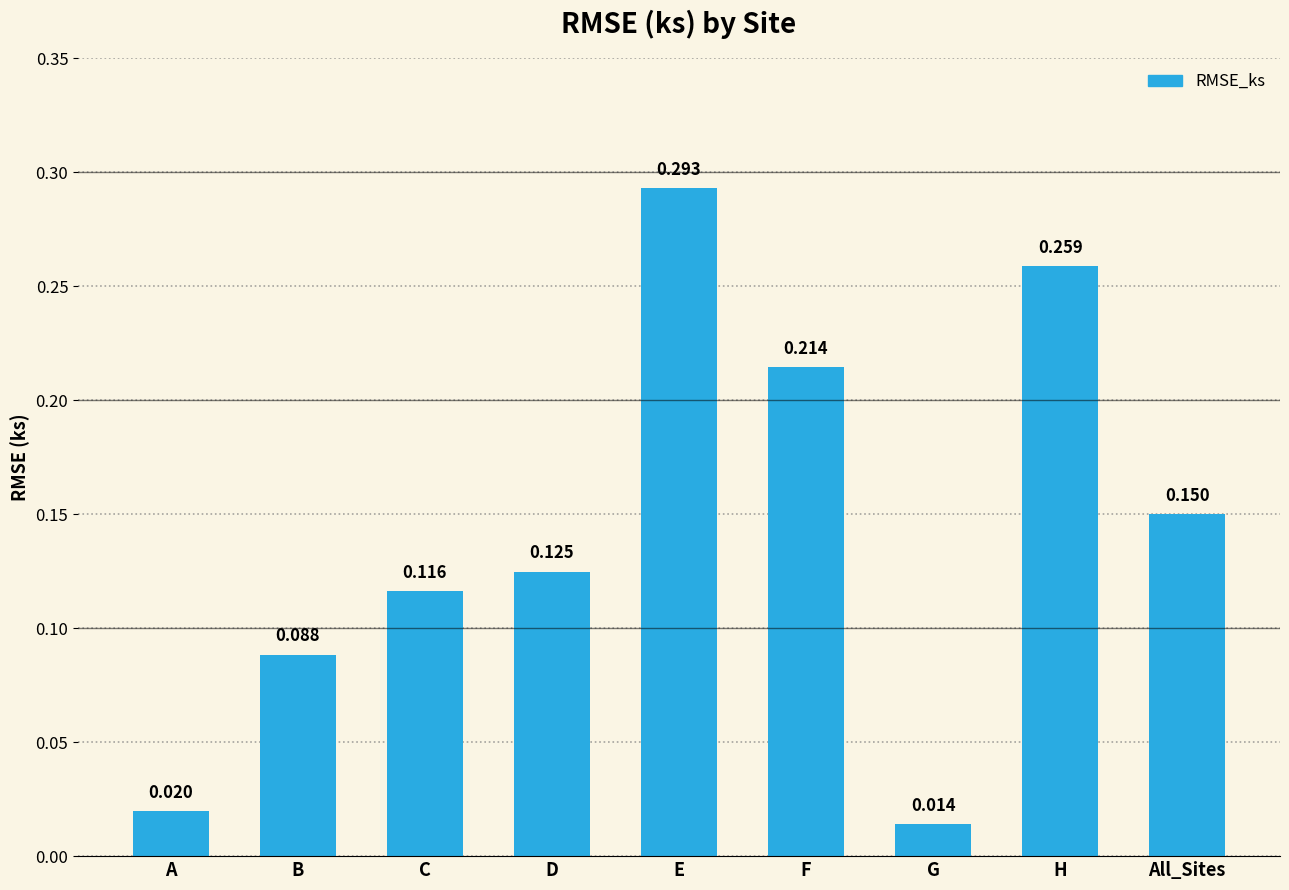

What is the change in value from G to All_Sites?

+0.1